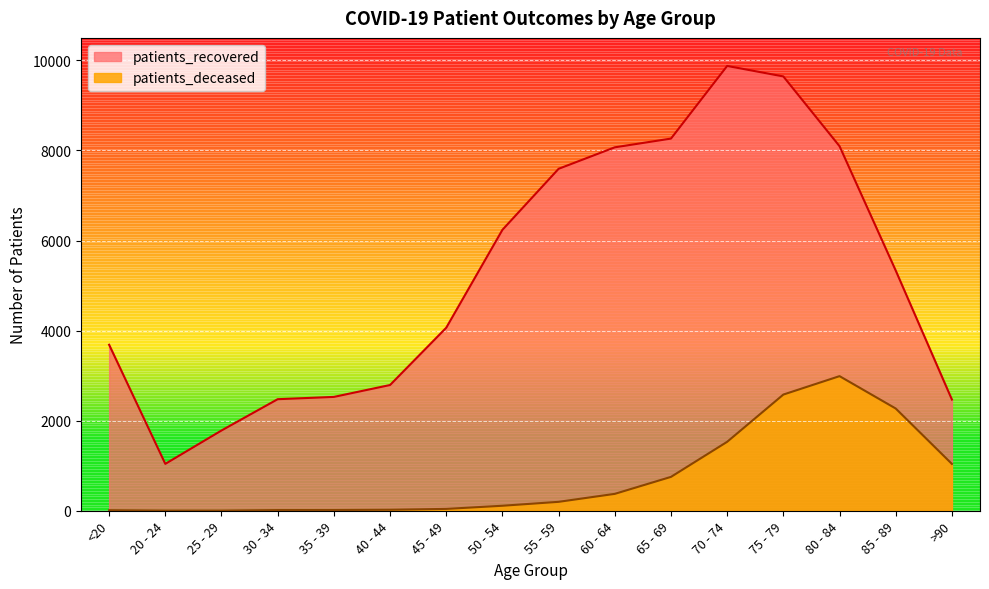

Is the value of patients_deceased at 30 - 34 greater than the value of patients_recovered at >90?

No